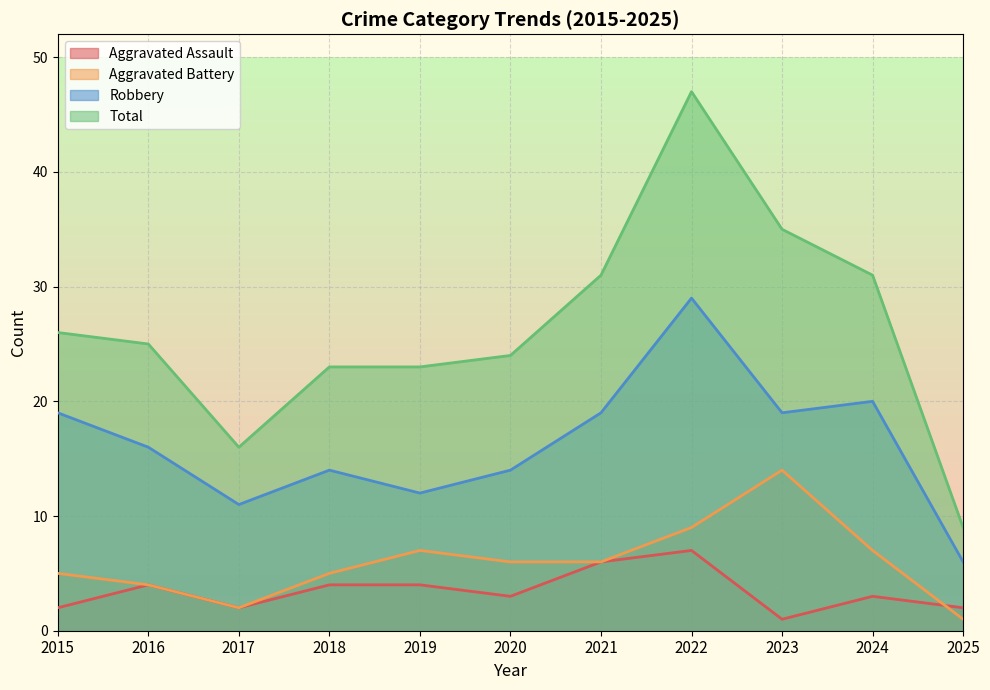

The Aggravated Battery series shows 1 at 2020. True or false?

False